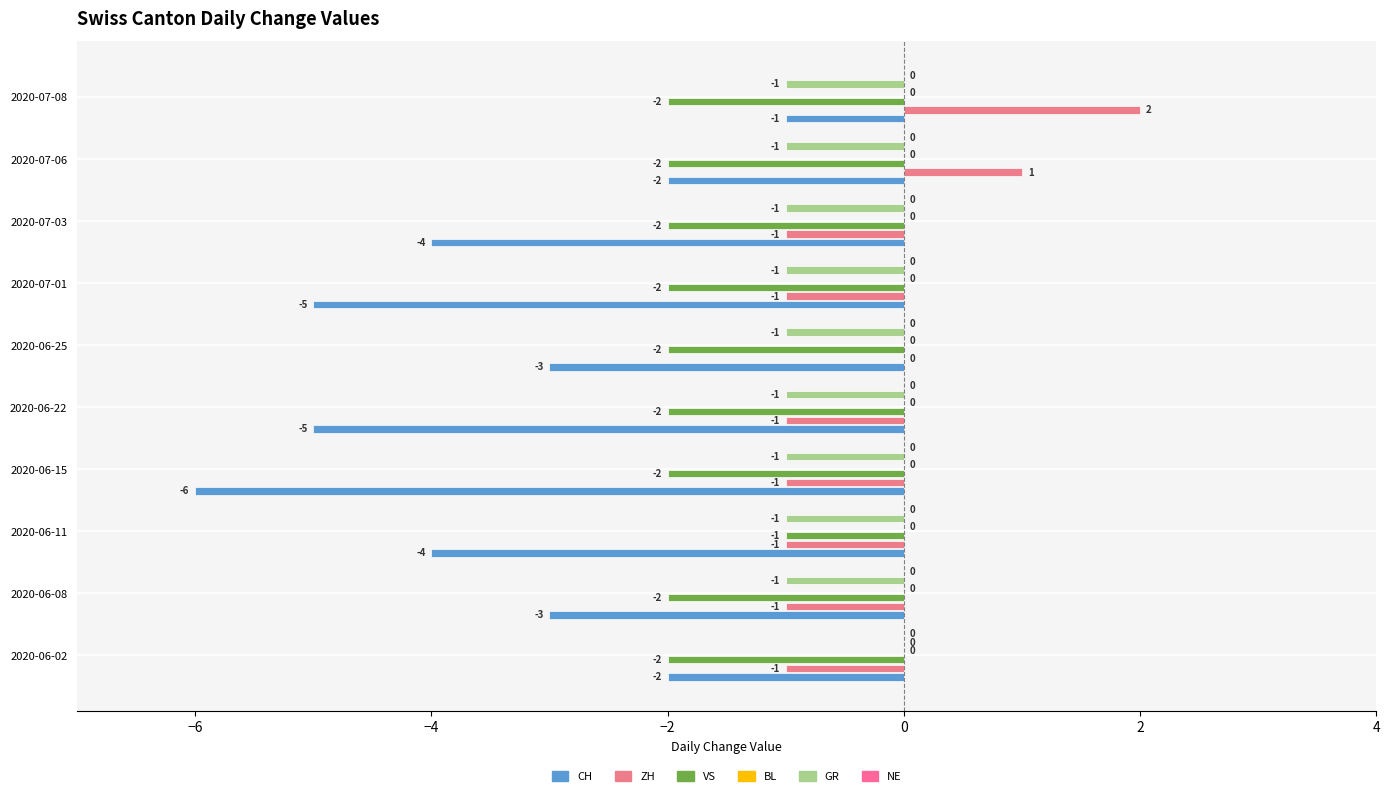

Which category has the lowest value across all series?

2020-06-15